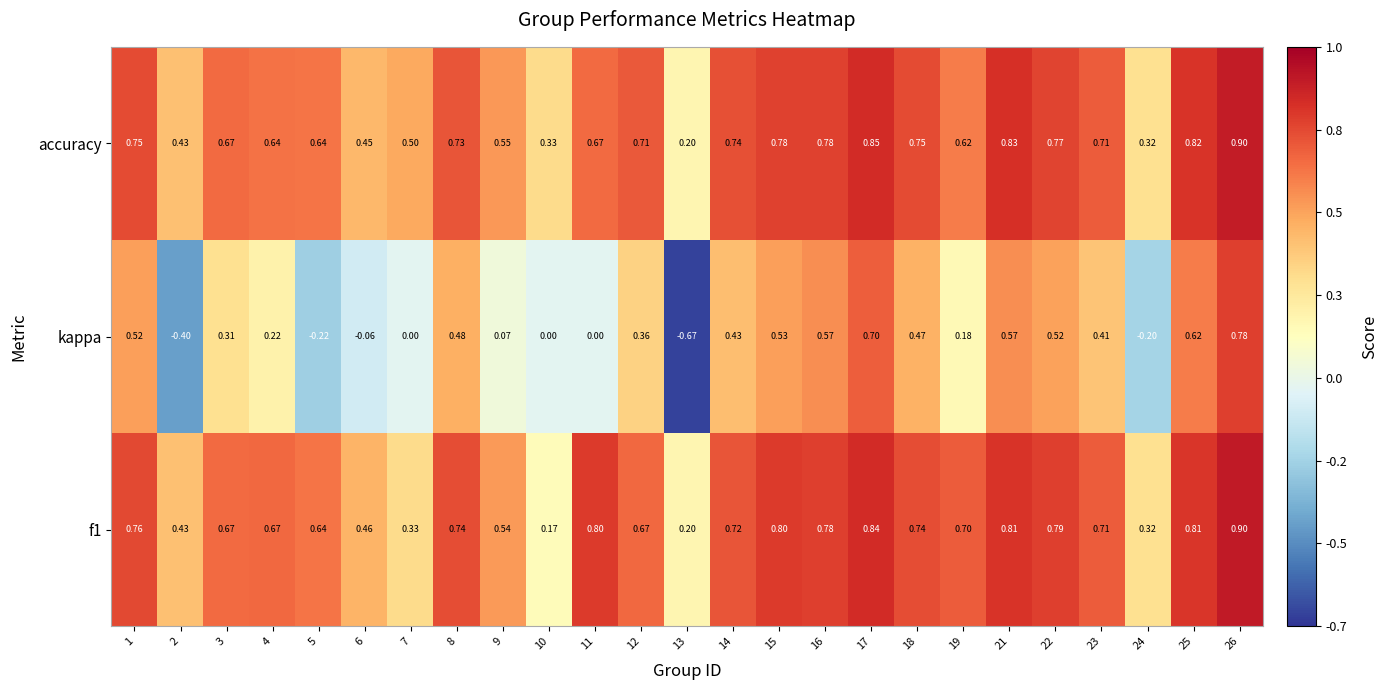

Which series changed the most between 5 and 16?

kappa